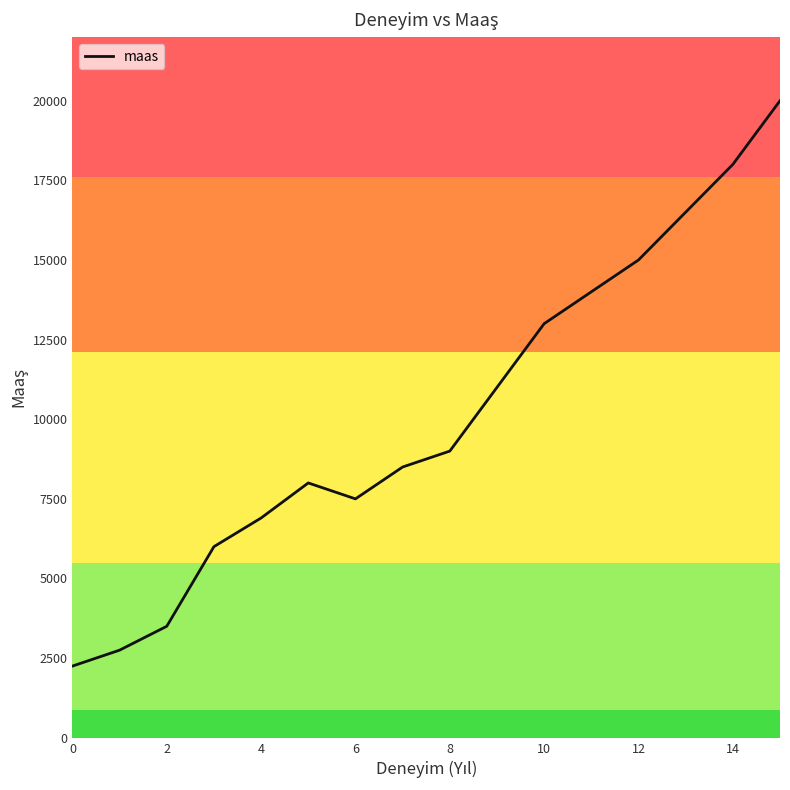

What is the maximum value shown in the chart?

20000